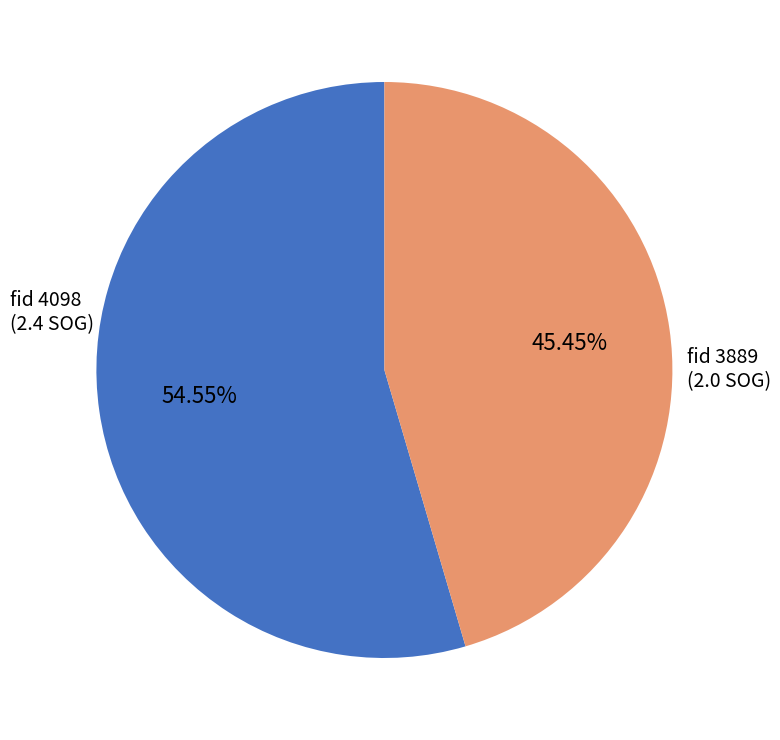

Is there any slice that represents more than half of the pie?

Yes